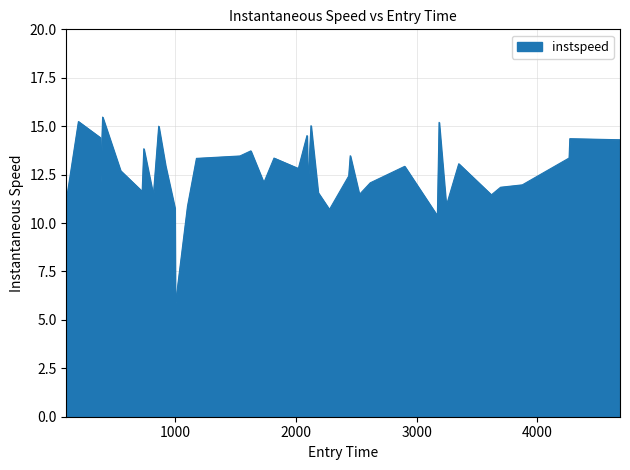

How many lines are shown in the chart?

1